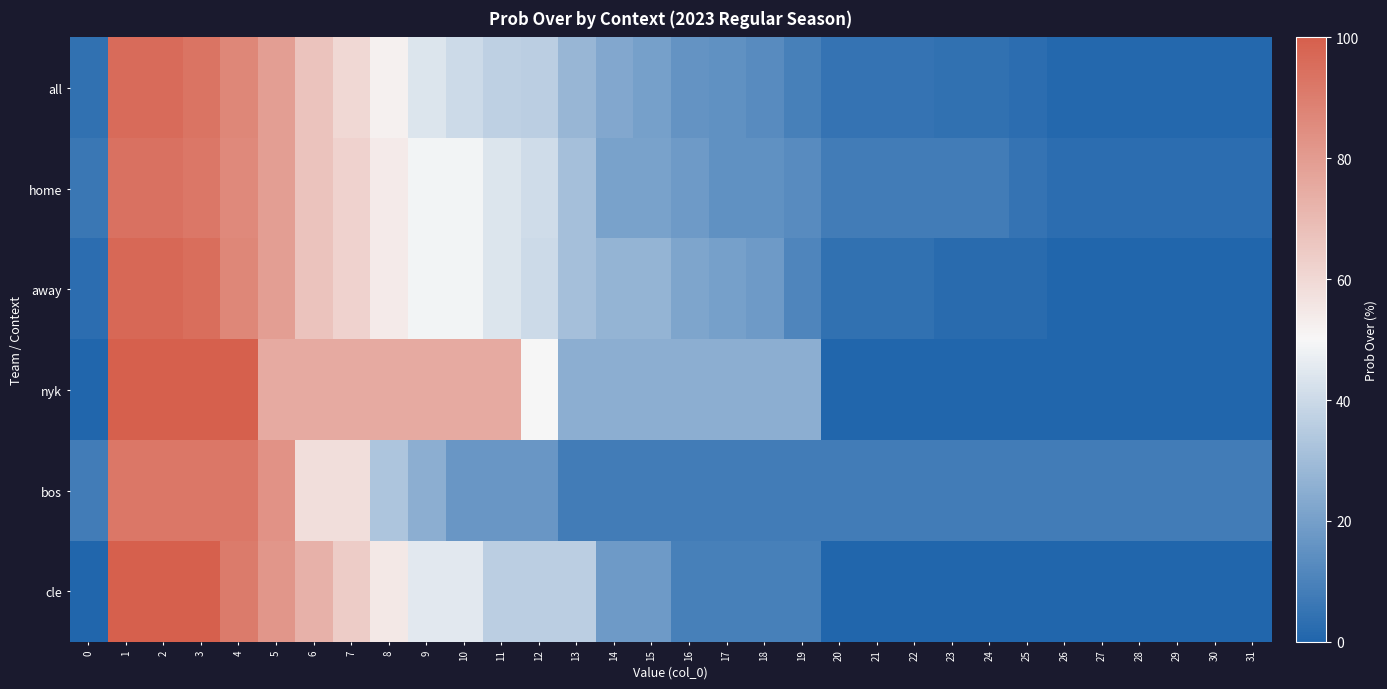

At how many categories does at least one series exceed 32?

13